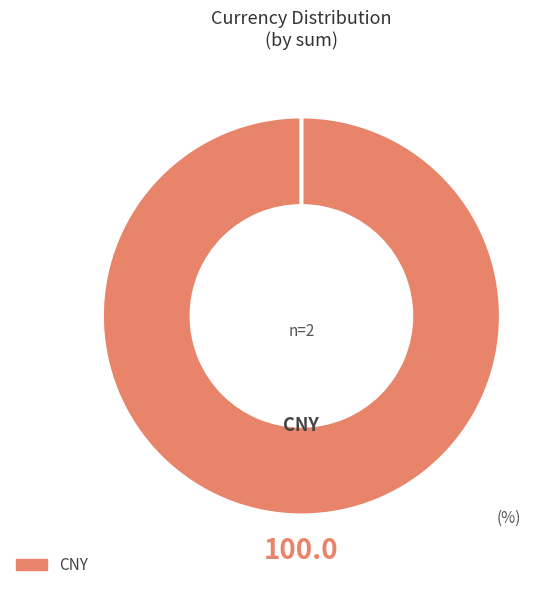

The CNY slice represents 100% of the pie. True or false?

True